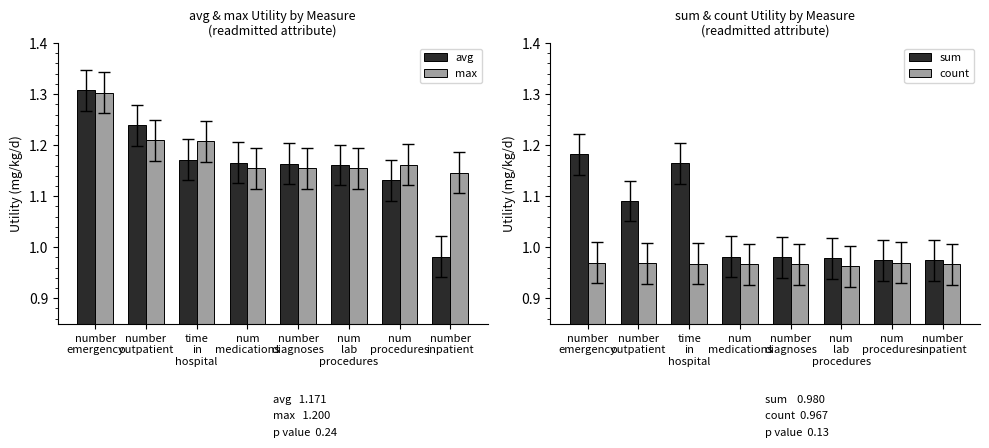

What is the difference between the sum values at time
in
hospital and num
medications?

0.2